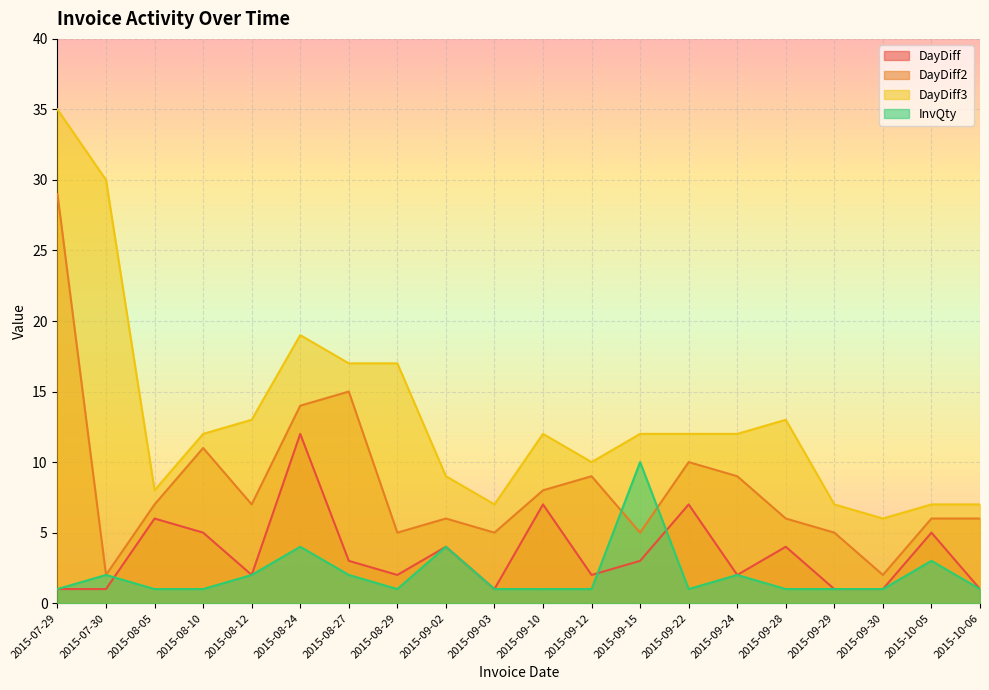

What position from the right is 2015-09-24?

6